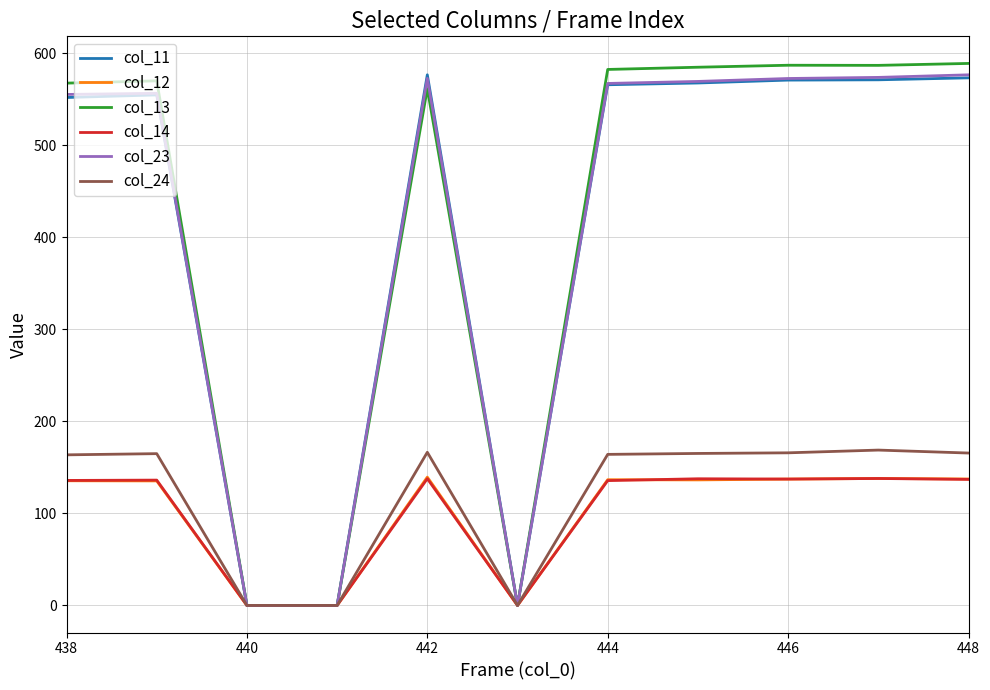

What is the maximum value shown in the chart?

589.0